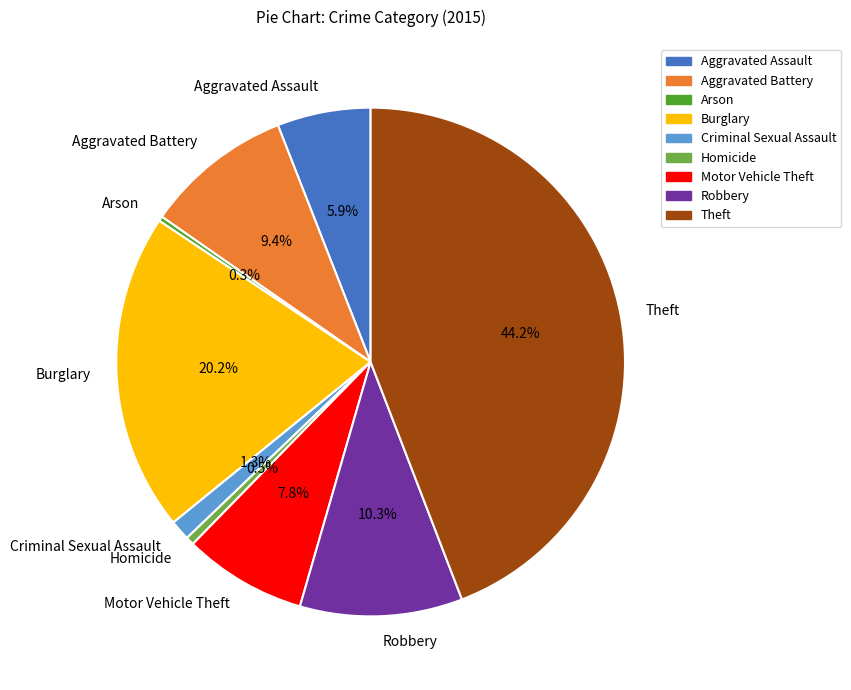

To the nearest percent, what is the difference between the largest and smallest slice percentages?

44%